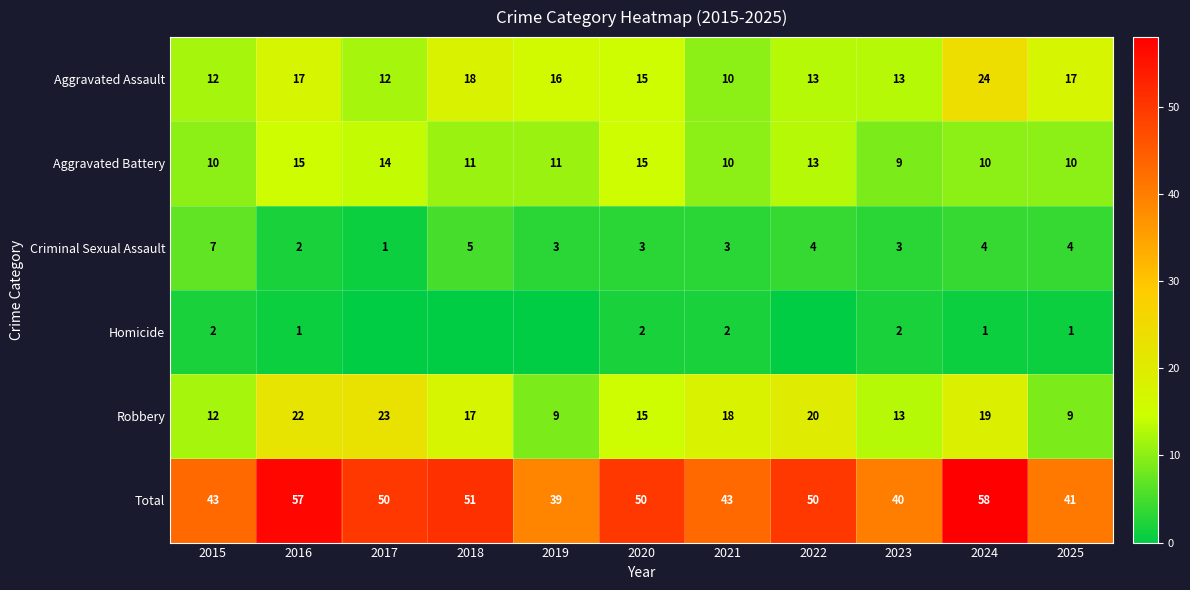

Read the Aggravated Battery value at 2016.

15